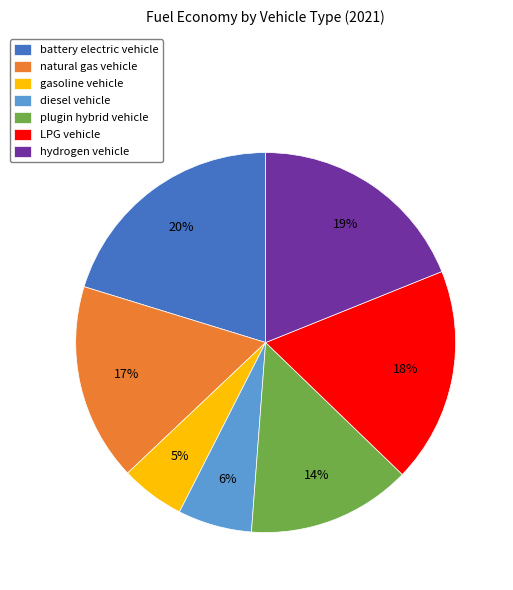

Which category has the smallest portion of the pie?

gasoline vehicle